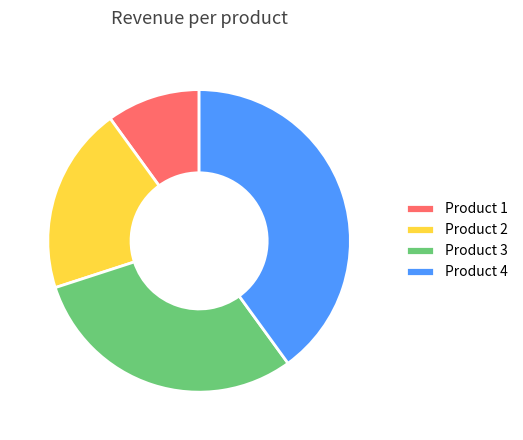

Which category has the biggest portion of the pie?

Product 4